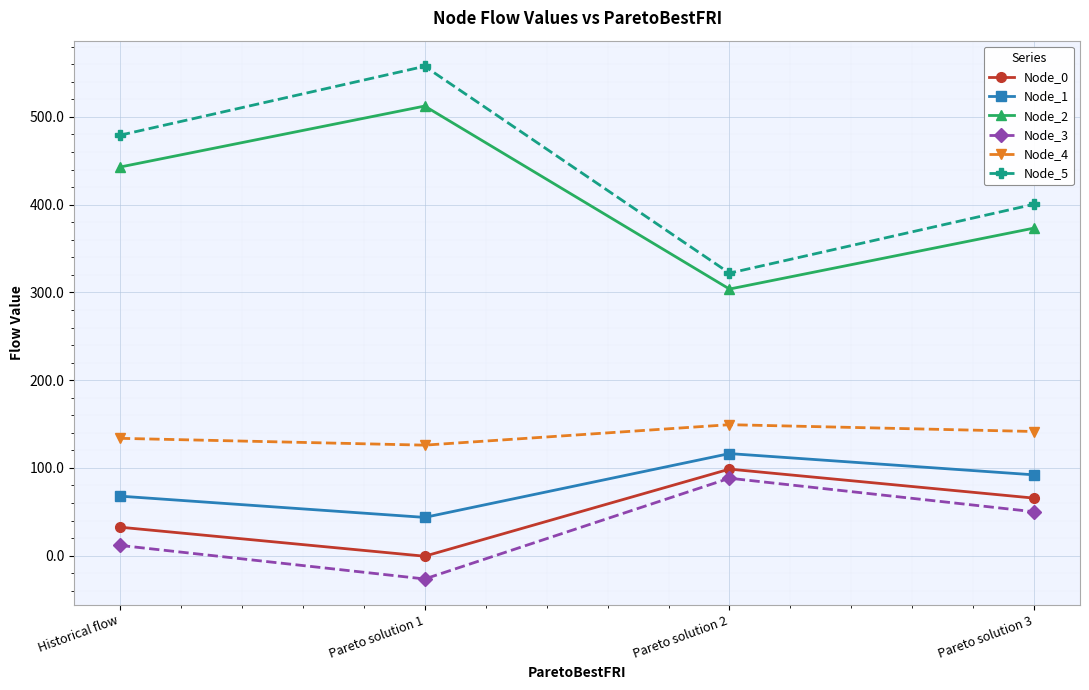

Is it true that Node_3 equals 73.2 at Pareto solution 3?

False